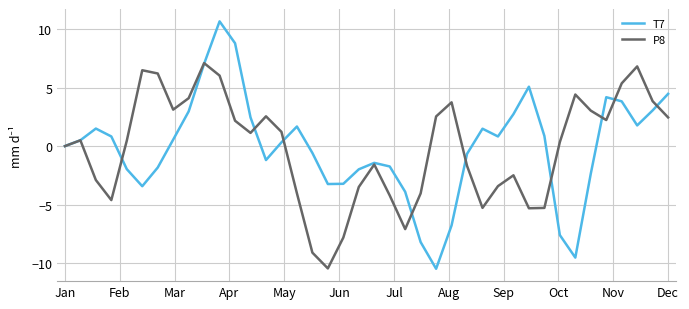

List the series in order of their peak value, highest first.

T7, P8